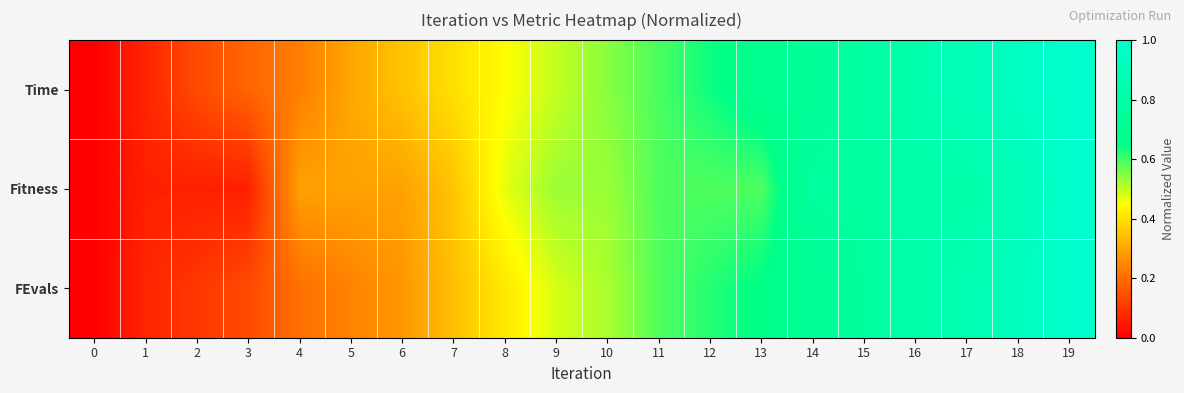

Count the number of data series in this chart.

3